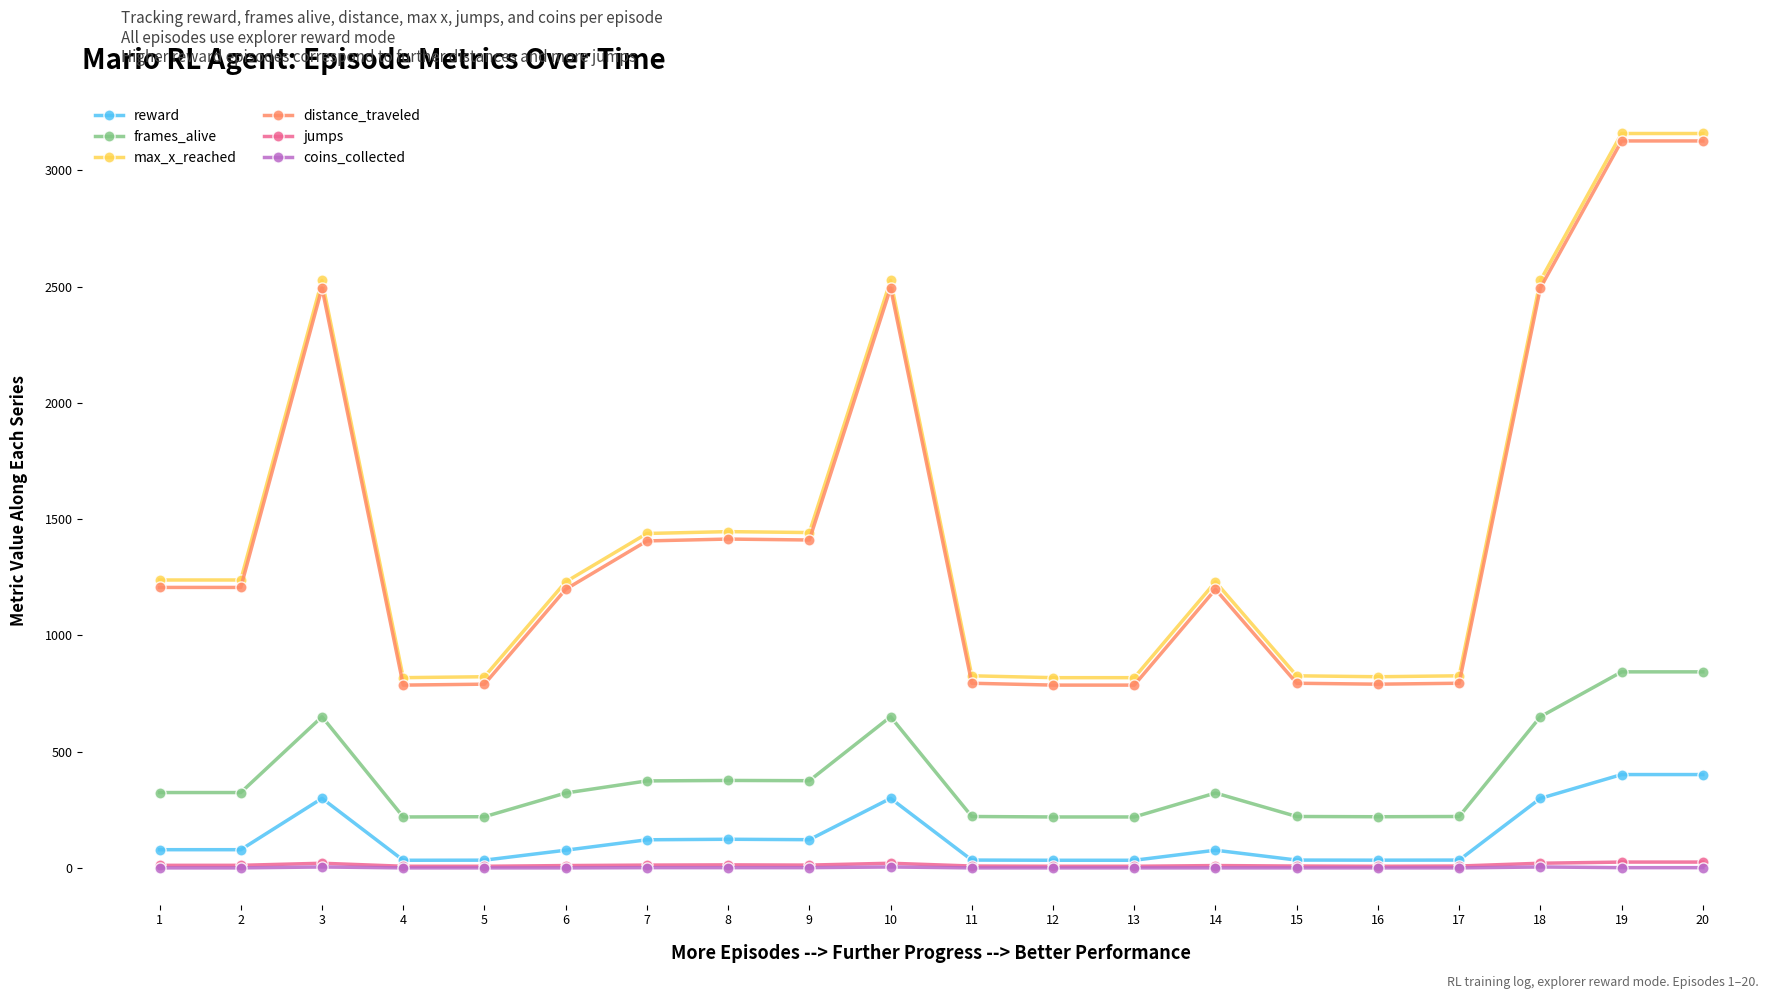

What is the approximate value of max_x_reached at 17?

826.0